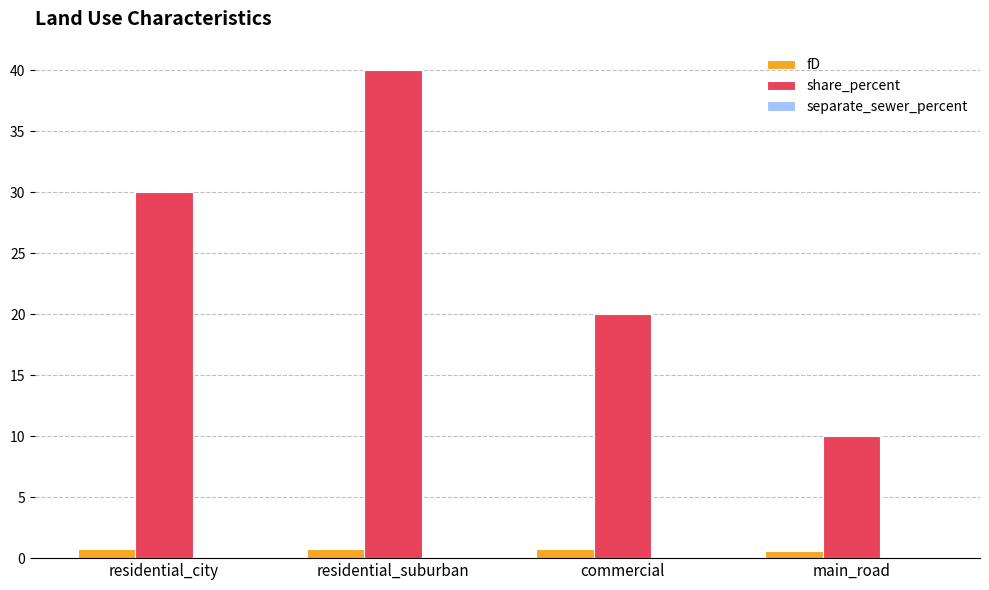

How many groups of bars are there?

4